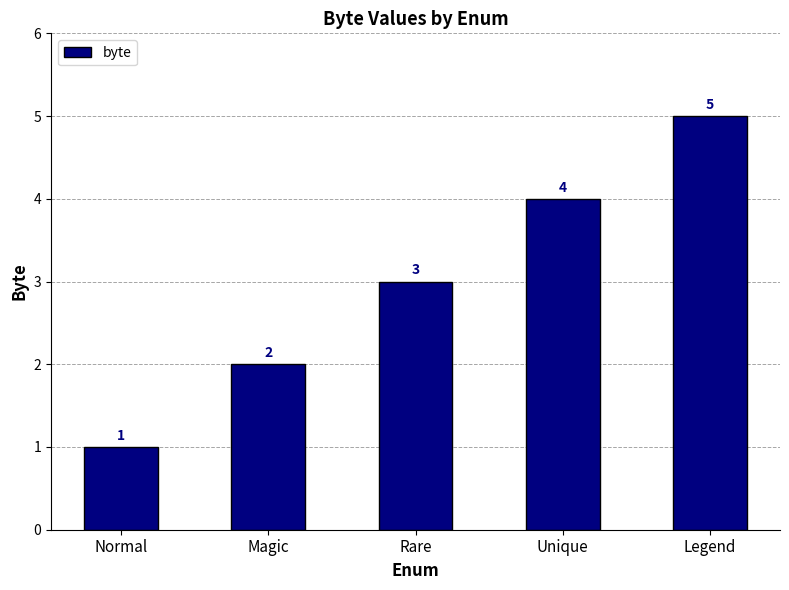

How many values are between 2 and 4?

3